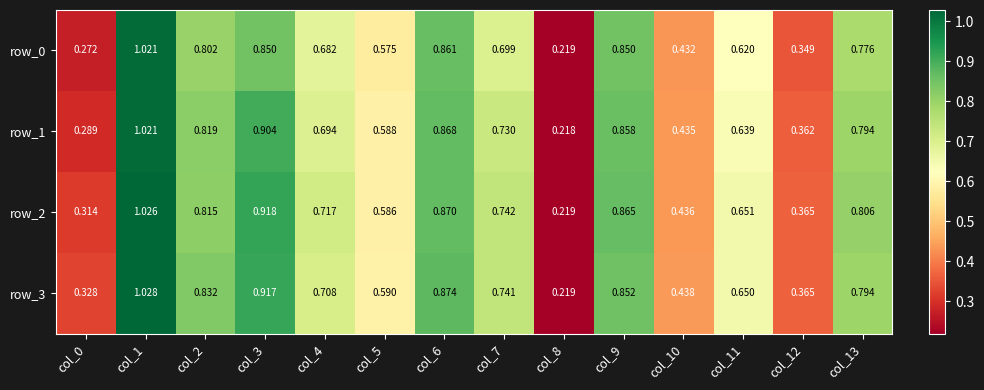

Count the number of data series in this chart.

4